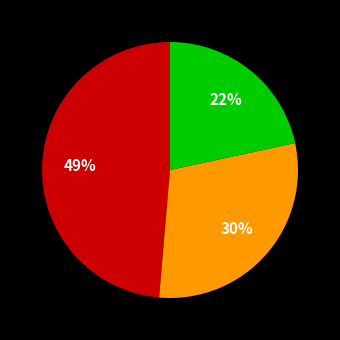

To the nearest percent, what is the difference between the largest and smallest slice percentages?

27%